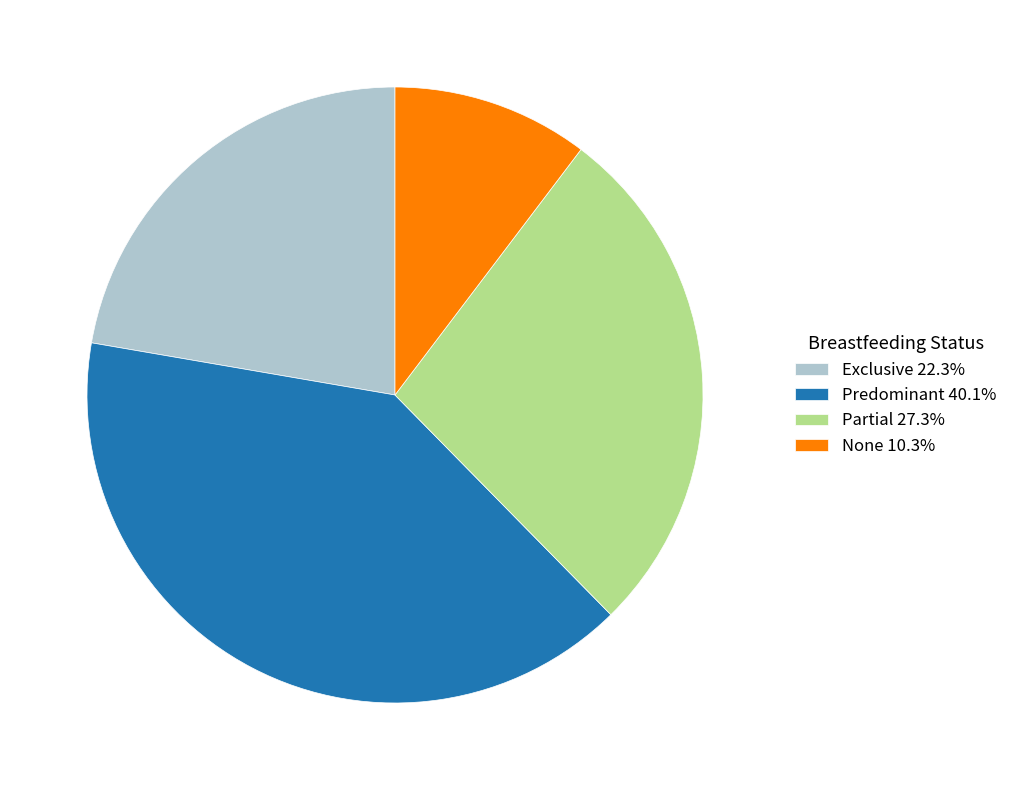

Does Partial 27.3% represent more than half of the total?

No